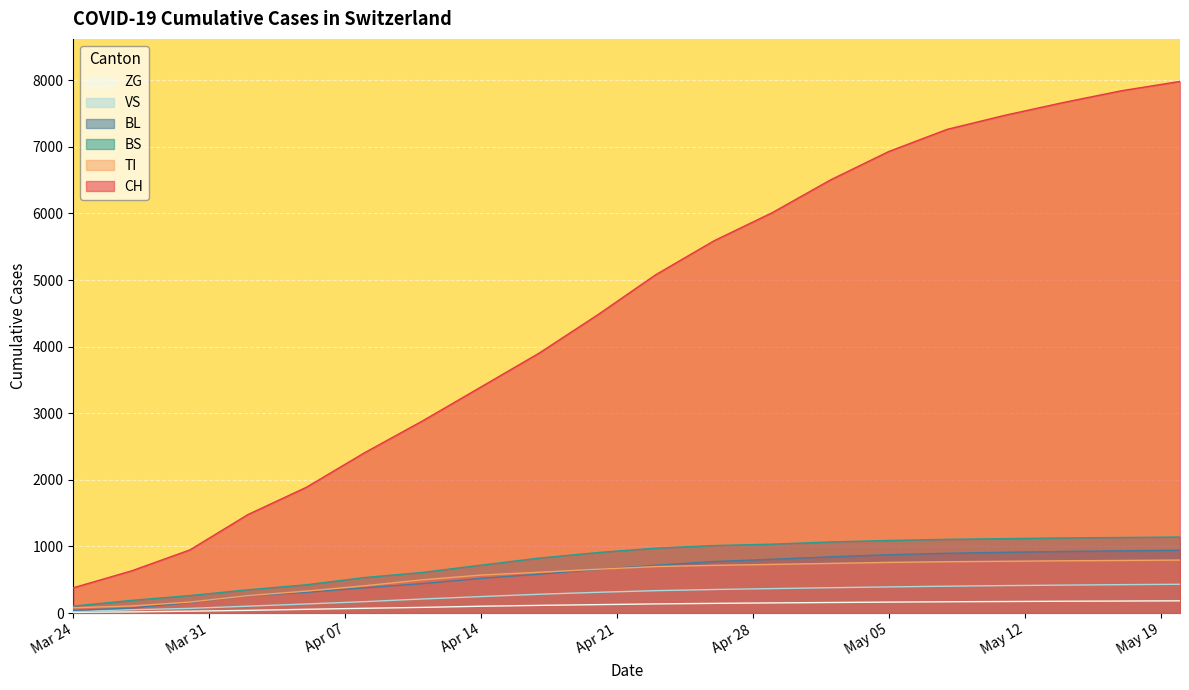

True or false: ZG and CH cross at least once.

False